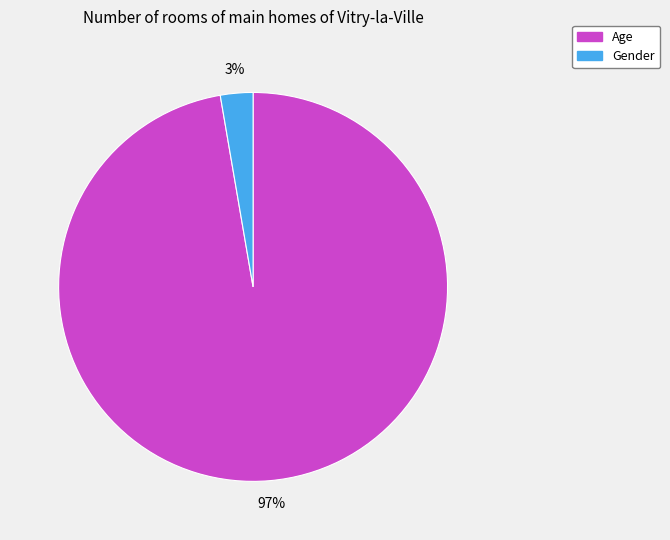

Rank the categories by value from lowest to highest.

Gender, Age